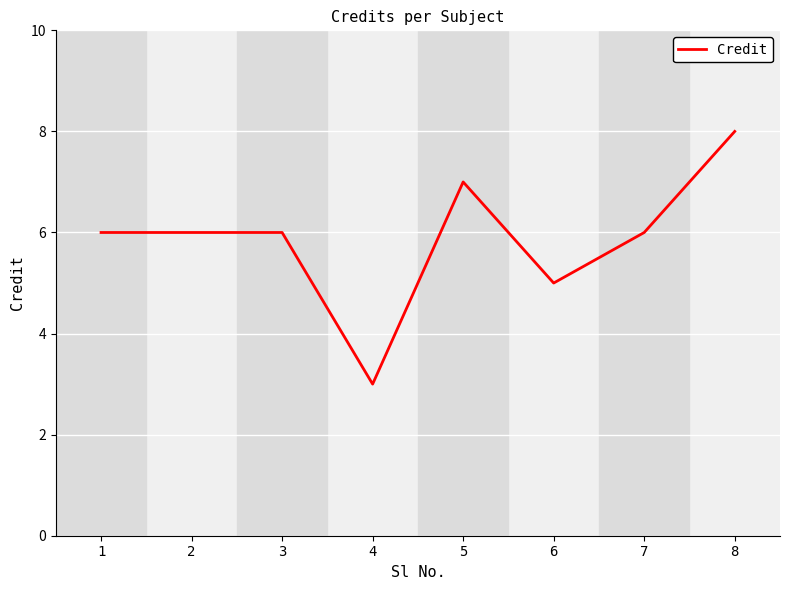

Which category has the lowest value across all series?

4